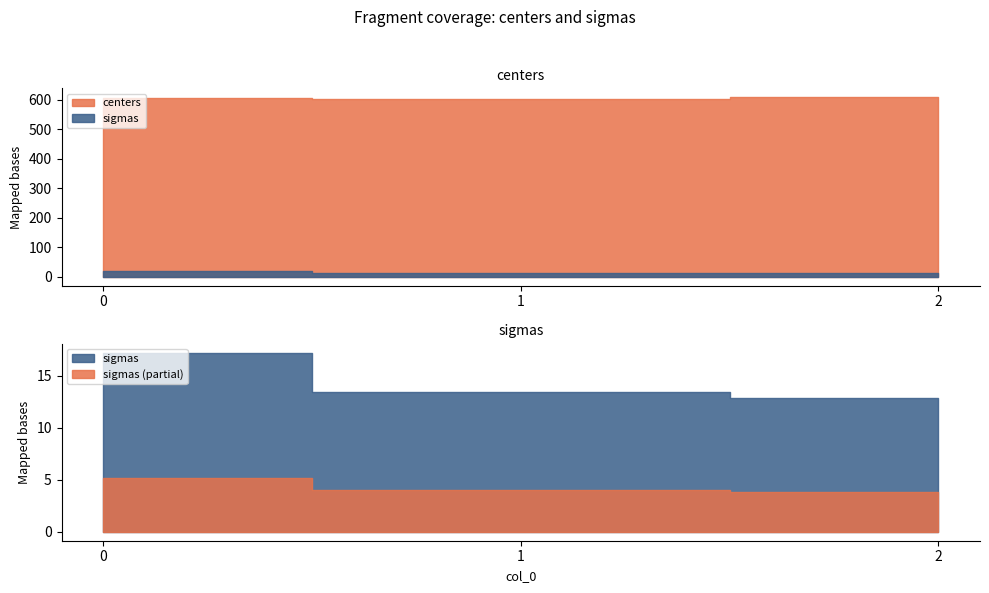

What is the difference between the centers values at 0 and 2?

2.2